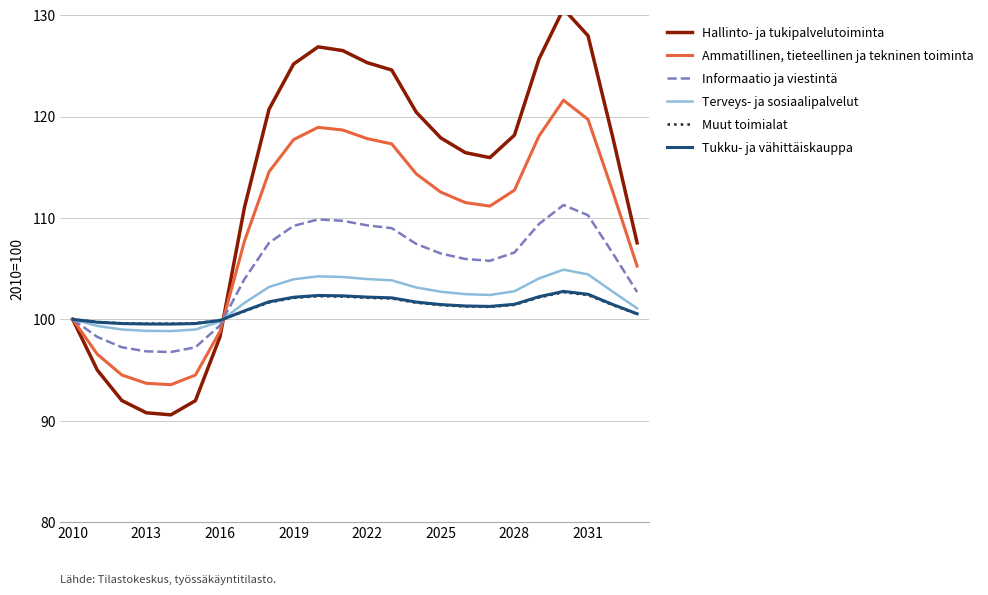

True or false: Terveys- ja sosiaalipalvelut has a value of 60.1 at 2016.

False